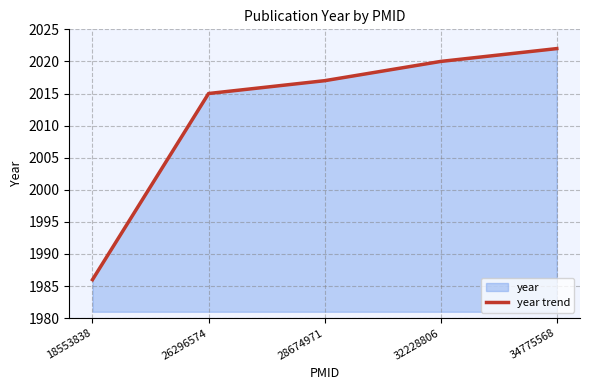

What is the maximum value shown in the chart?

2022